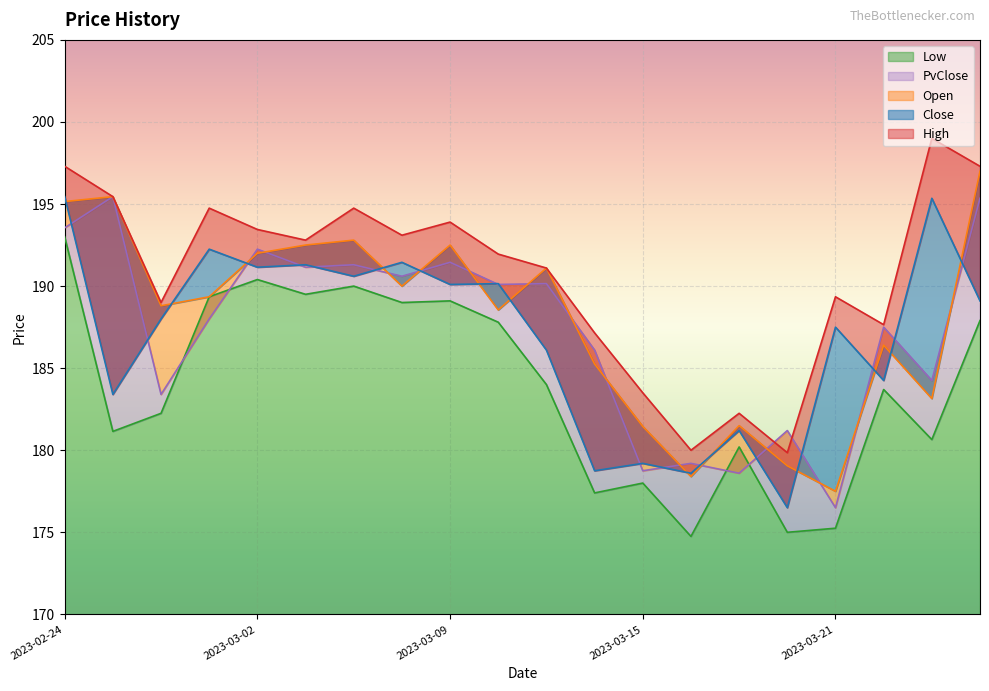

What are all the series names shown in the legend?

High, Close, Open, PvClose, Low